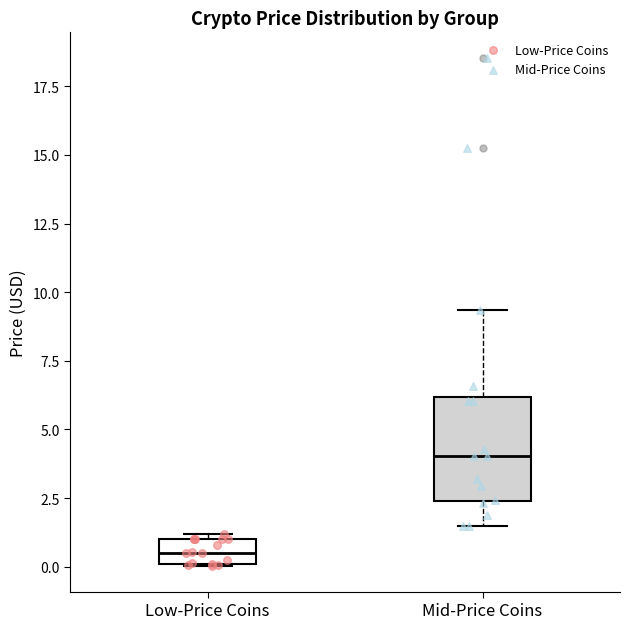

Where does the upper whisker of the box for Mid-Price Coins end on the y-axis? The values are not printed on the chart, so give them approximately, as read against the axis.

9.5